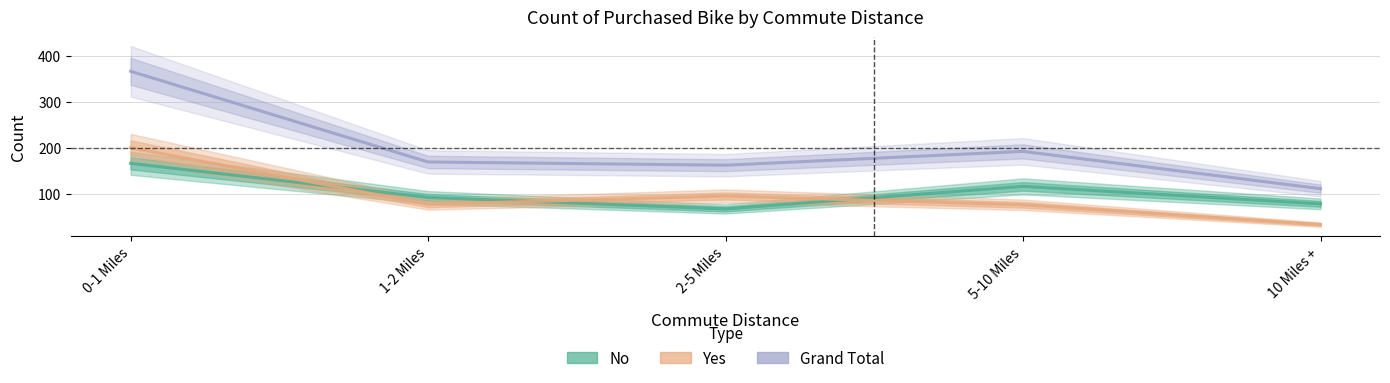

List the labels in order of Yes value, largest first.

0-1 Miles, 2-5 Miles, 1-2 Miles, 5-10 Miles, 10 Miles +